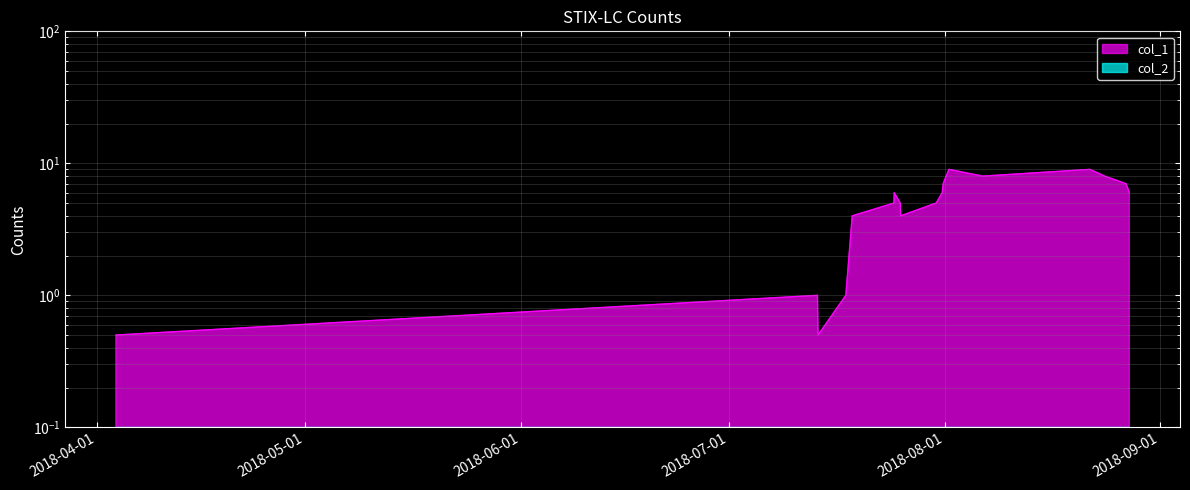

Count the number of values greater than 6.

6